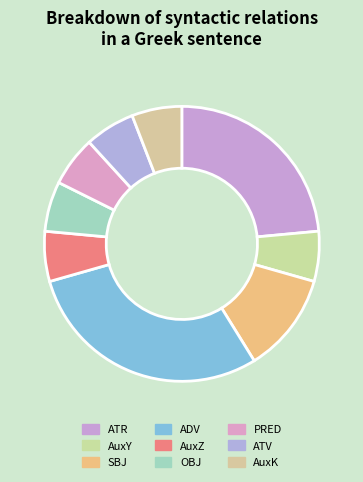

To the nearest percent, what percentage of the pie is SBJ?

12%